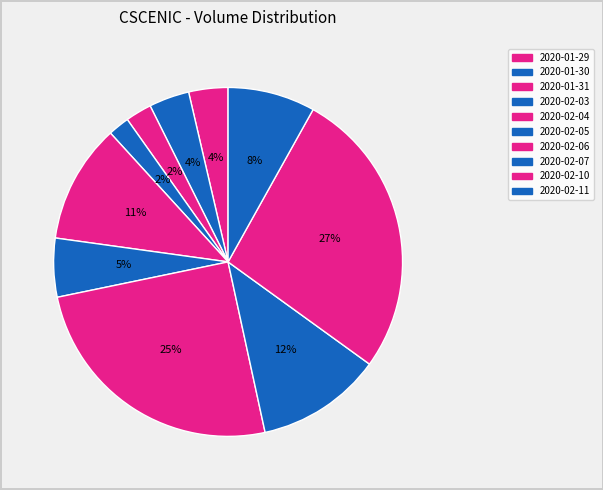

Does 2020-01-31 account for over 50% of the chart?

No